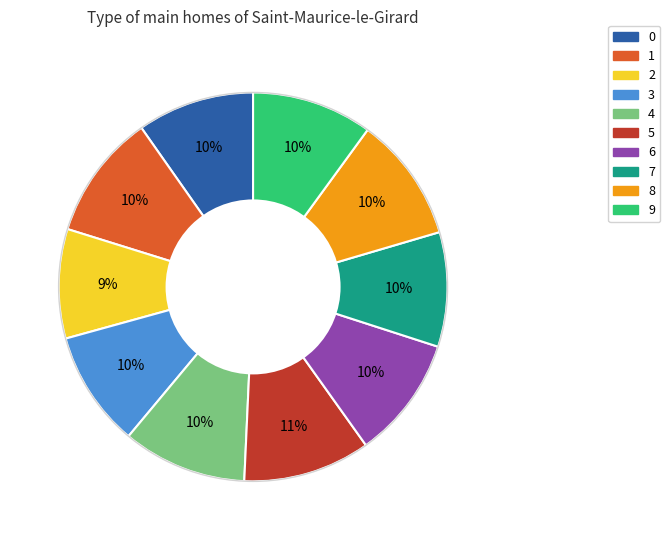

Is it true that 5 is 11% of the pie?

True